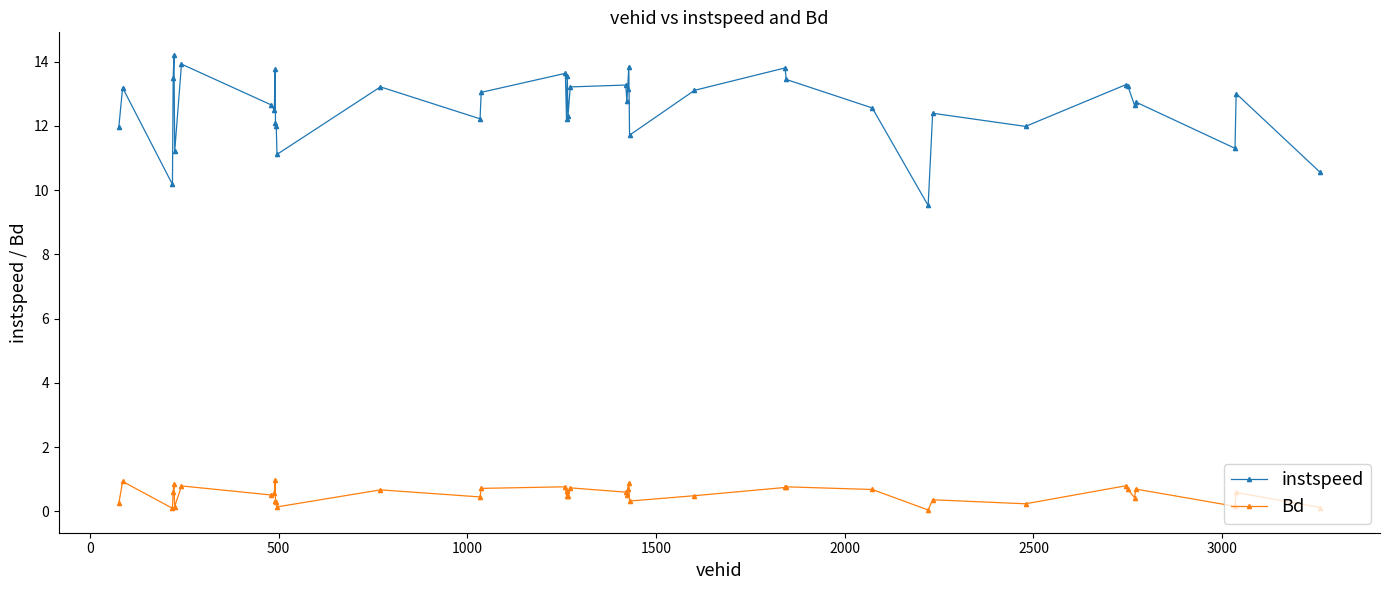

Which series has the widest spread of values?

instspeed